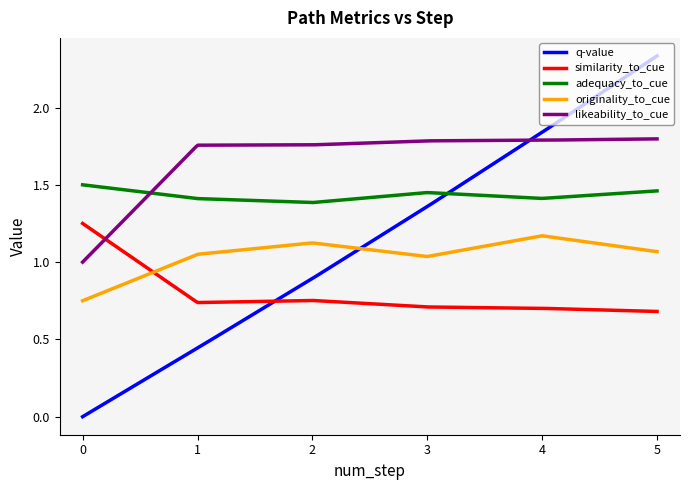

Which series has the largest total across all categories?

likeability_to_cue